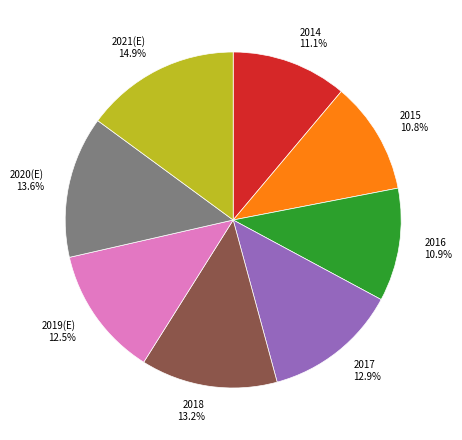

Approximately how many times larger is the value at 2021(E) compared to 2015?

1.4